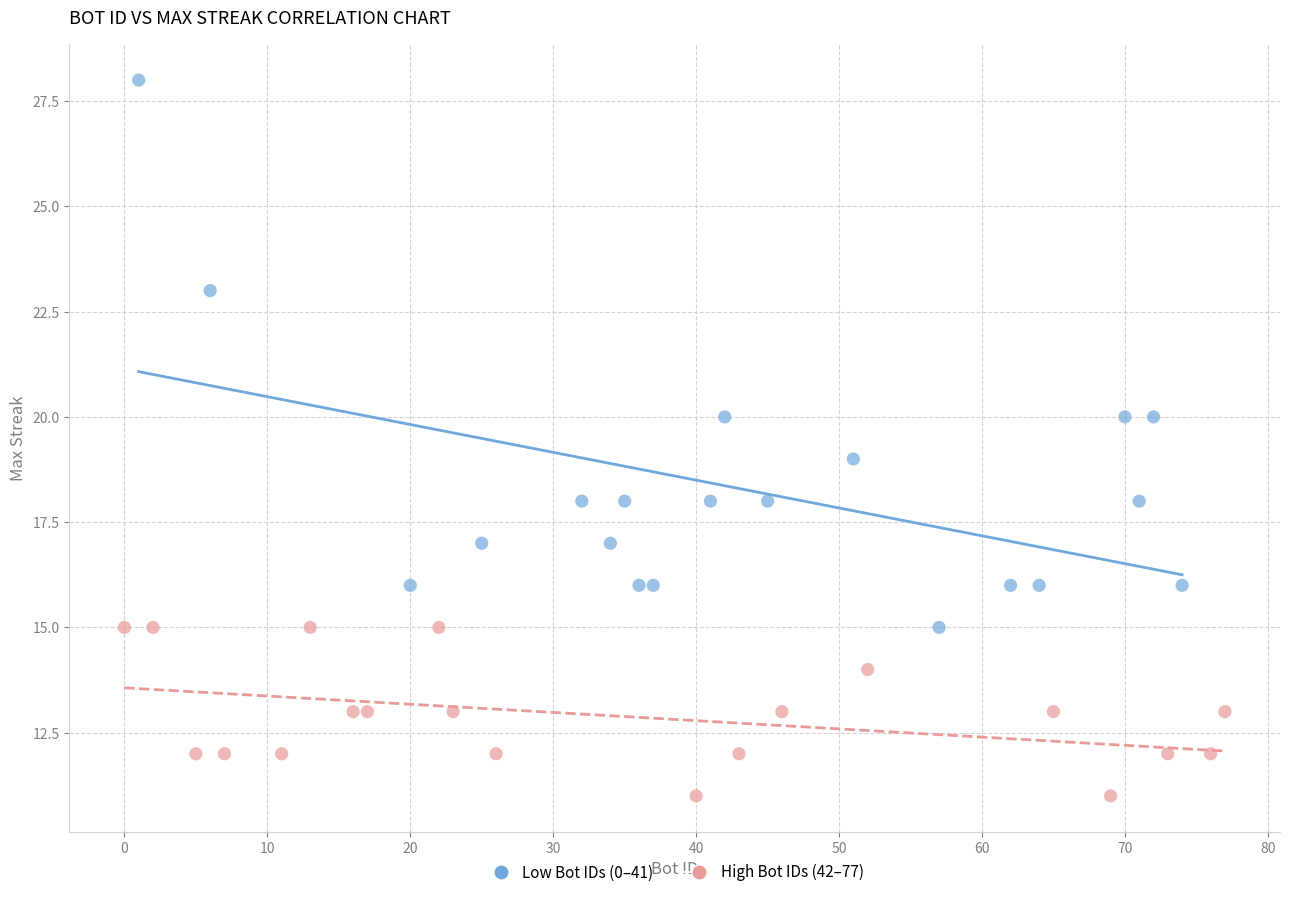

Which series reaches the minimum Y coordinate?

High Bot IDs (42–77)